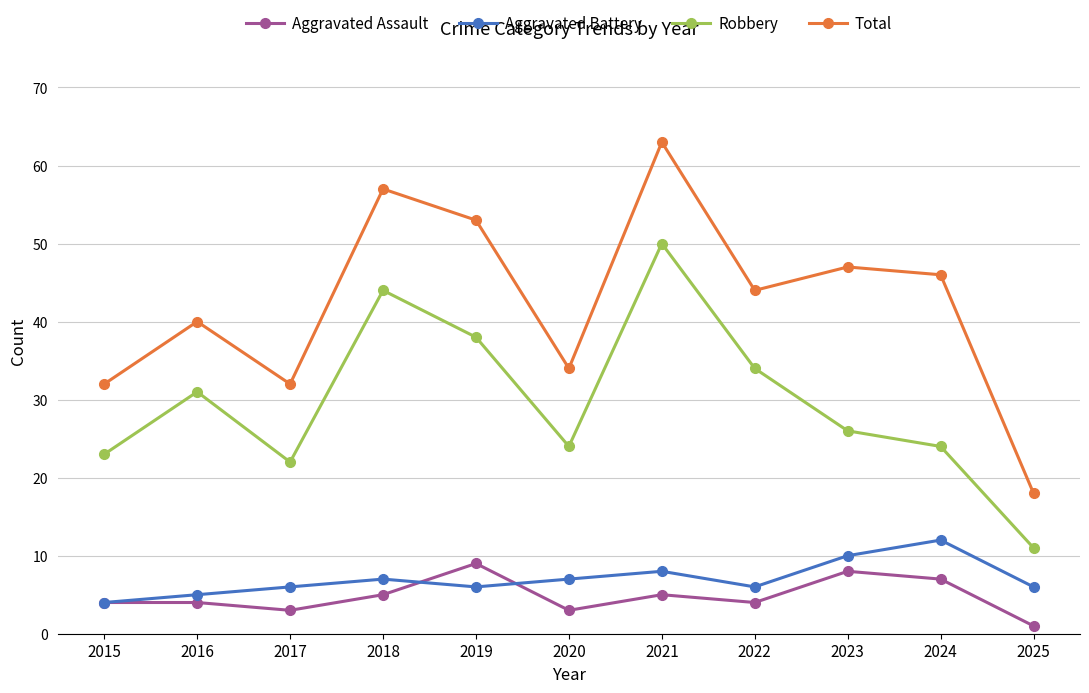

True or false: Aggravated Assault and Robbery intersect in this chart.

False